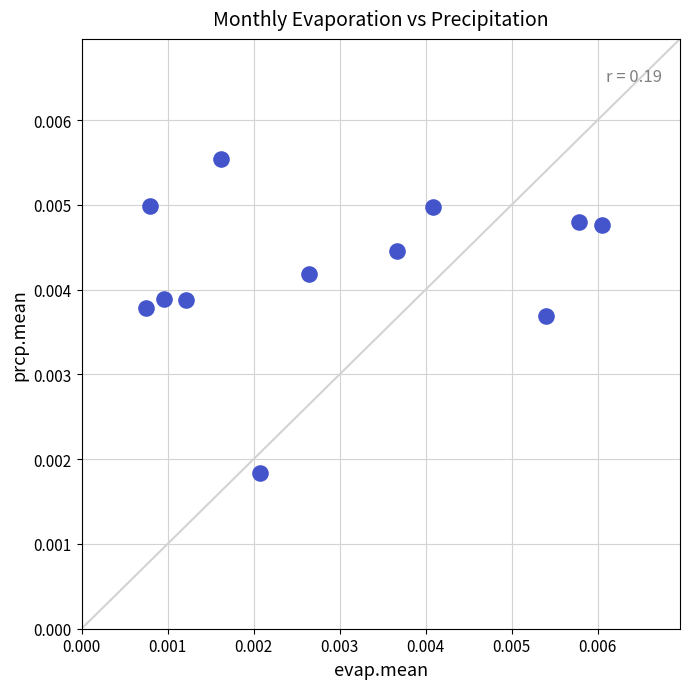

How many data points are displayed?

12